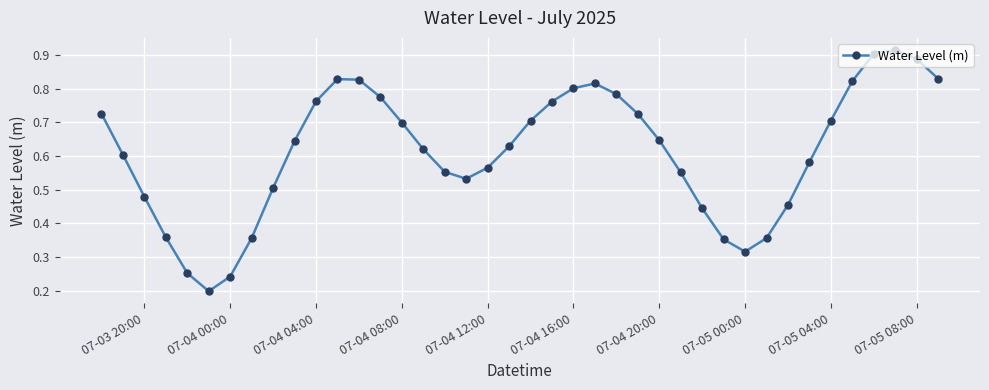

Count the values in the range 0 to 1.

40